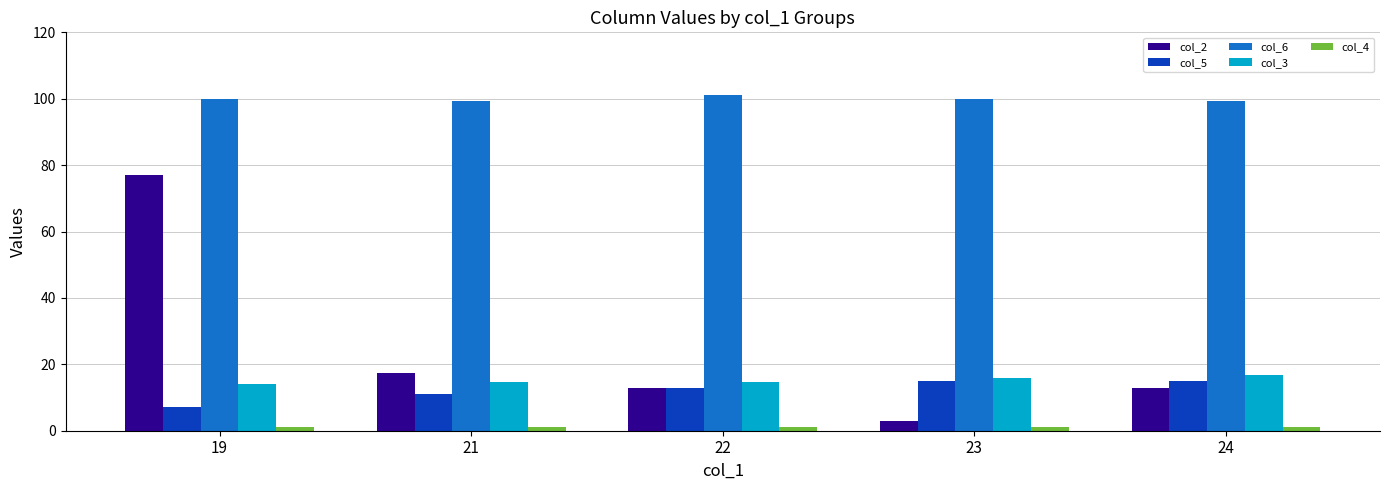

Which series changed the most between 21 and 22?

col_2